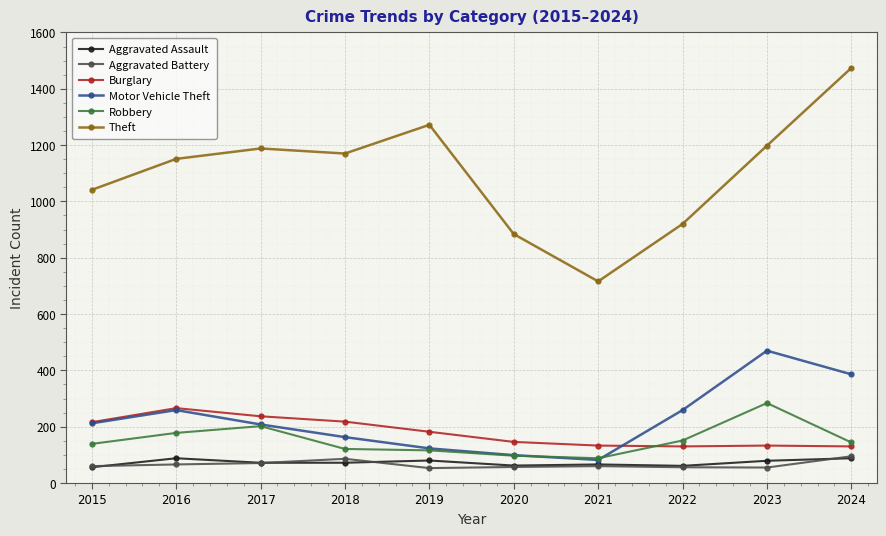

True or false: Theft and Aggravated Battery intersect in this chart.

False